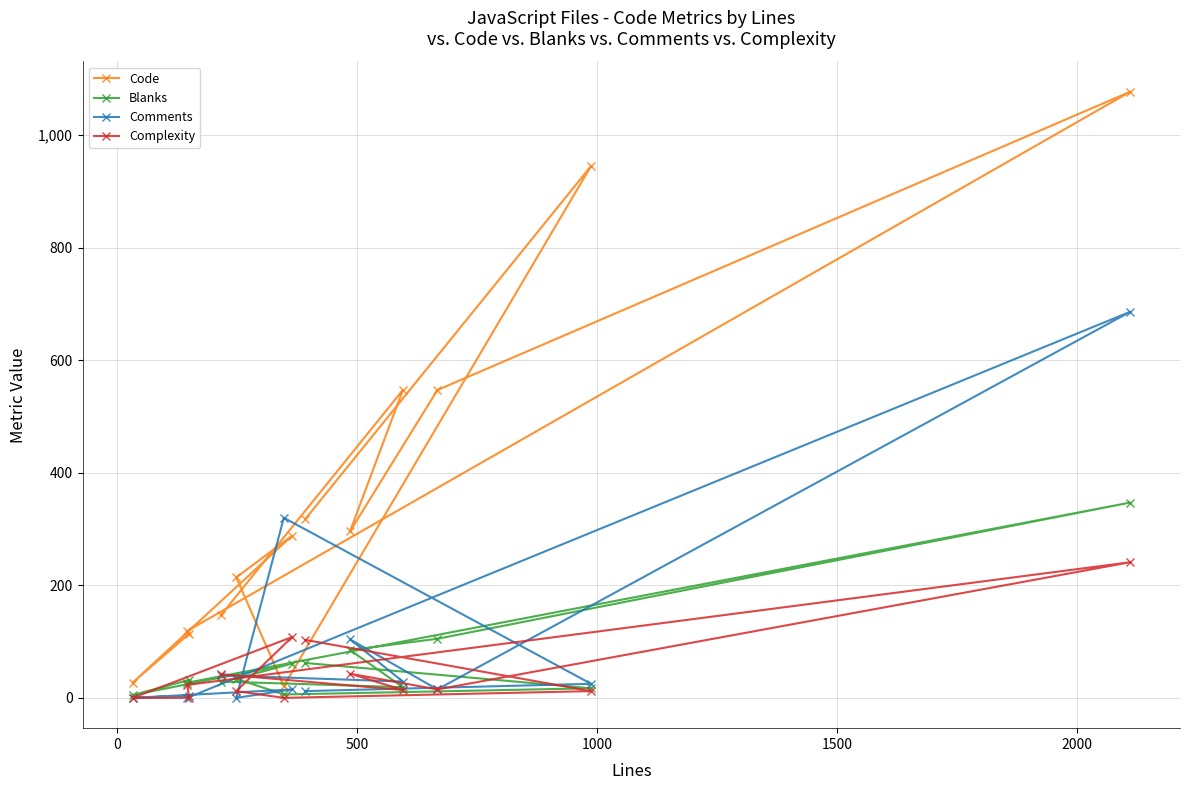

Does the chart have visible grid lines?

Yes